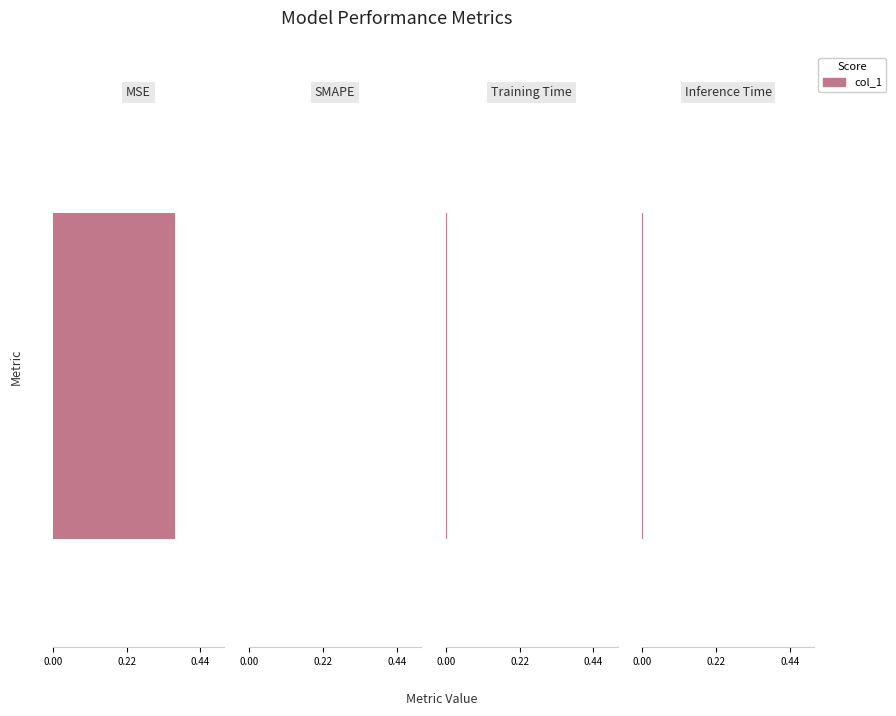

Reading left to right, list all the values displayed in this chart.

MSE=0.4	SMAPE=0.0	Training Time=0.0	Inference Time=0.0